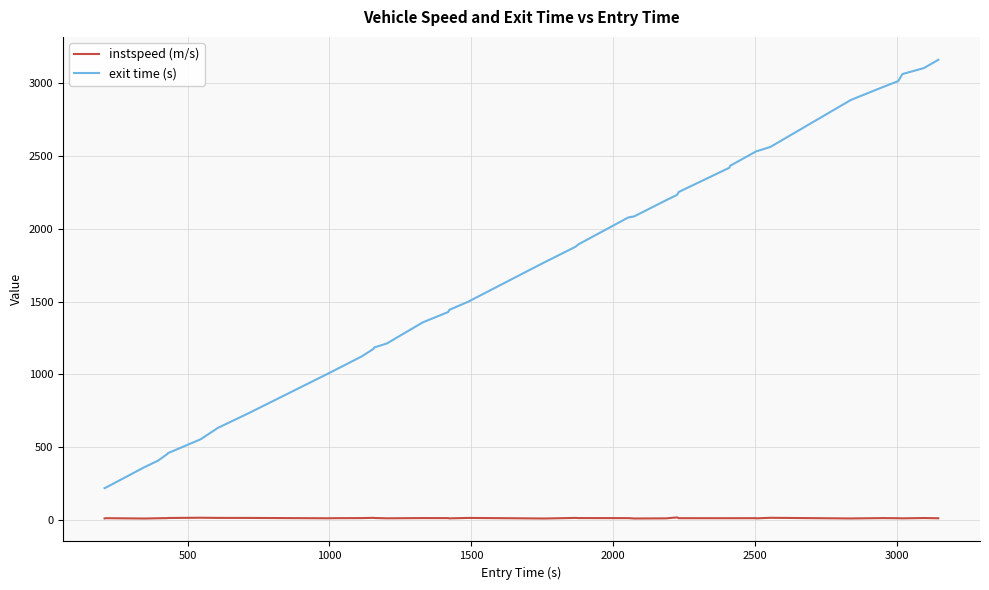

Which series has the largest total across all categories?

exit time (s)